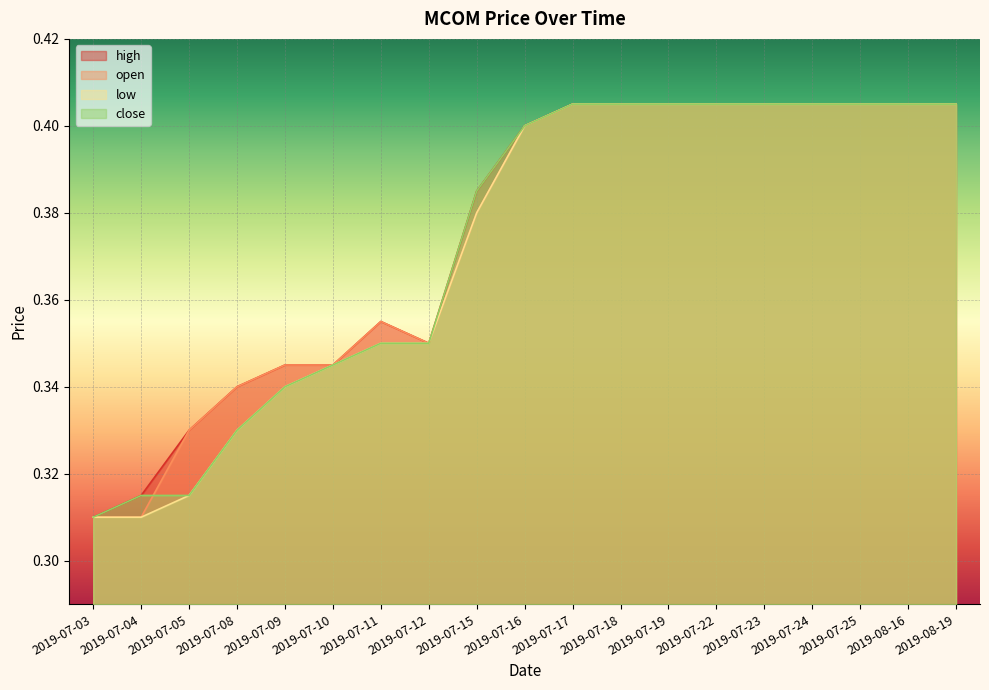

Reading right to left, list all the values displayed in this chart.

high: 0.4	0.4	0.4	0.4	0.4	0.4	0.4	0.4	0.4	0.4	0.4	0.3	0.4	0.3	0.3	0.3	0.3	0.3	0.3
open: 0.4	0.4	0.4	0.4	0.4	0.4	0.4	0.4	0.4	0.4	0.4	0.3	0.4	0.3	0.3	0.3	0.3	0.3	0.3
low: 0.4	0.4	0.4	0.4	0.4	0.4	0.4	0.4	0.4	0.4	0.4	0.3	0.3	0.3	0.3	0.3	0.3	0.3	0.3
close: 0.4	0.4	0.4	0.4	0.4	0.4	0.4	0.4	0.4	0.4	0.4	0.3	0.3	0.3	0.3	0.3	0.3	0.3	0.3